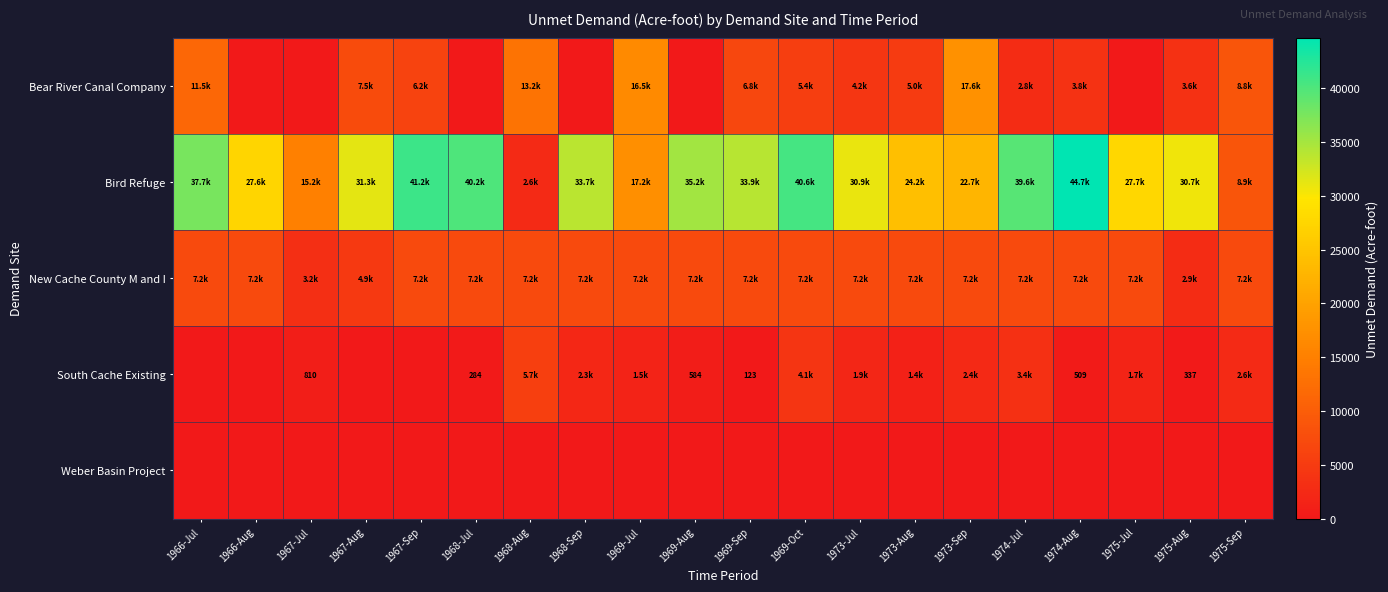

What is the difference between the maximum and minimum values in the New Cache County M and I series?

4297.4